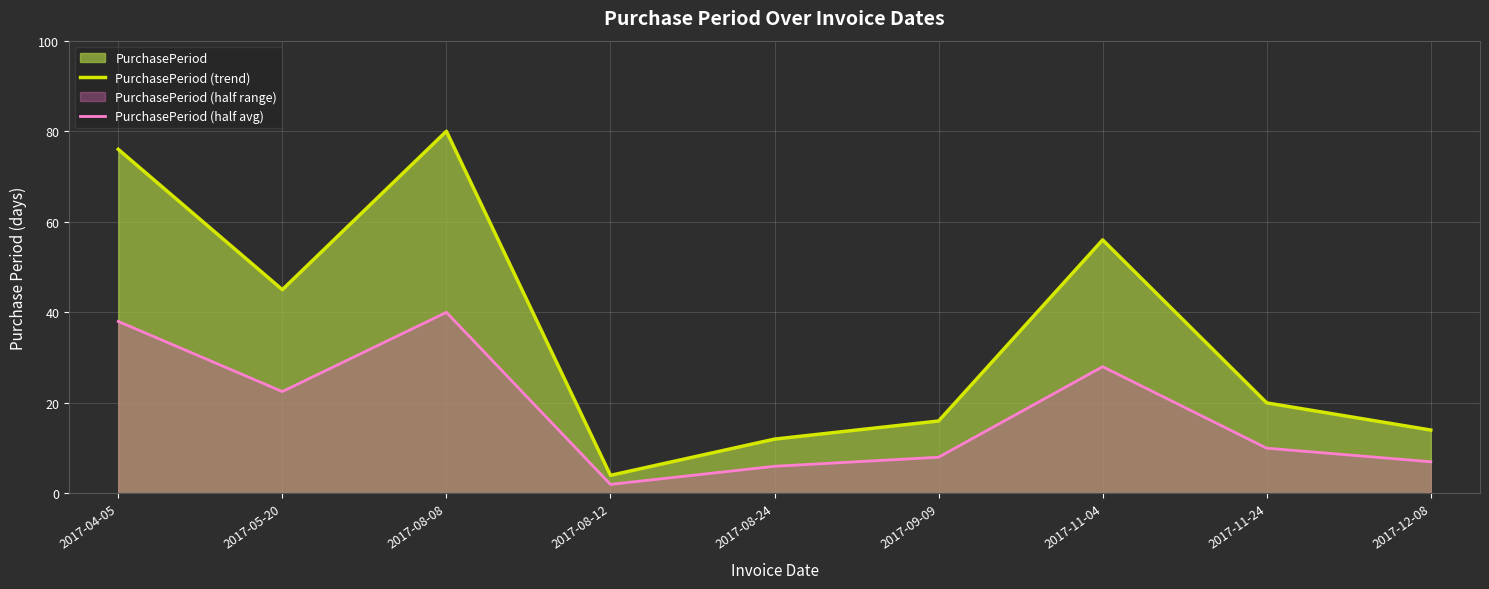

Reading left to right, transcribe all the data shown in this chart.

PurchasePeriod (trend): 2017-04-05=76.0	2017-05-20=45.0	2017-08-08=80.0	2017-08-12=4.0	2017-08-24=12.0	2017-09-09=16.0	2017-11-04=56.0	2017-11-24=20.0	2017-12-08=14.0
PurchasePeriod (half avg): 2017-04-05=38.0	2017-05-20=22.5	2017-08-08=40.0	2017-08-12=2.0	2017-08-24=6.0	2017-09-09=8.0	2017-11-04=28.0	2017-11-24=10.0	2017-12-08=7.0